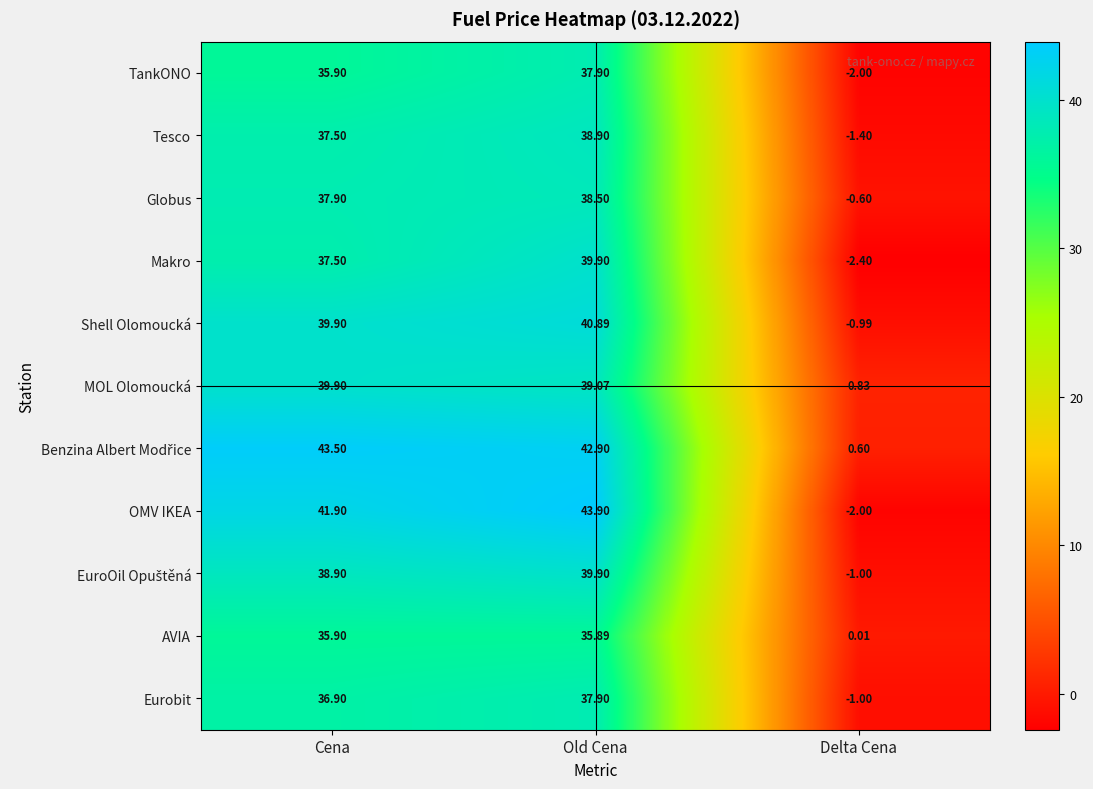

How many distinct data groups are displayed?

11